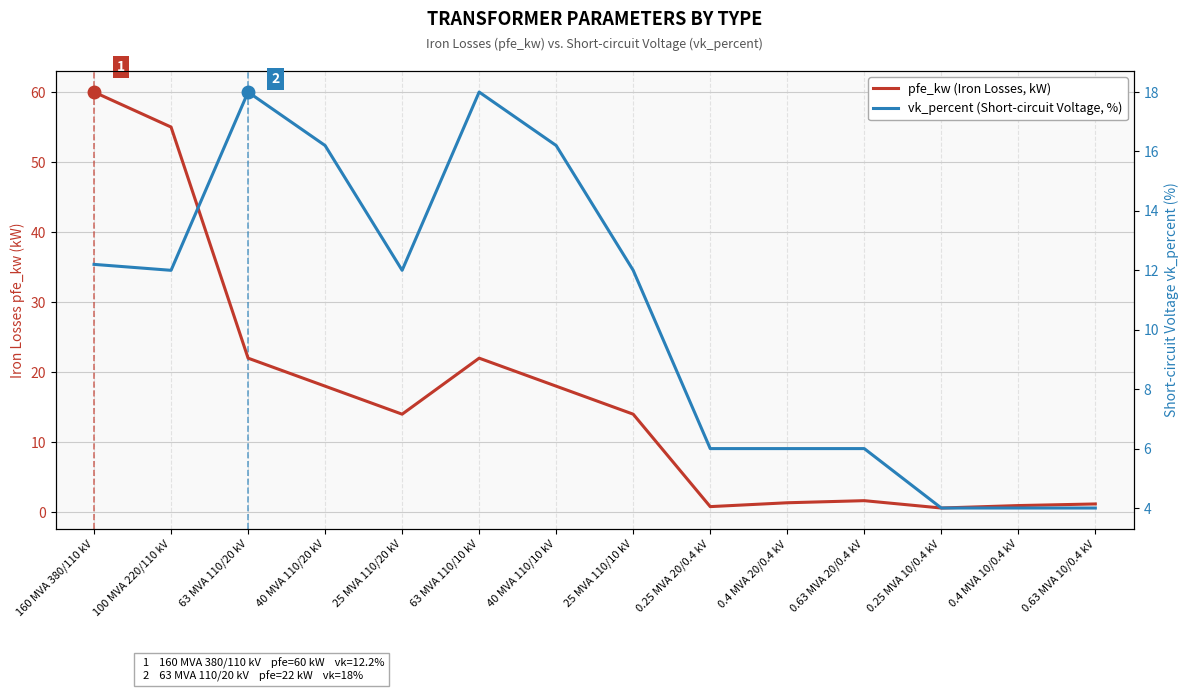

Which series changed the most between 100 MVA 220/110 kV and 0.25 MVA 20/0.4 kV?

pfe_kw (Iron Losses, kW)